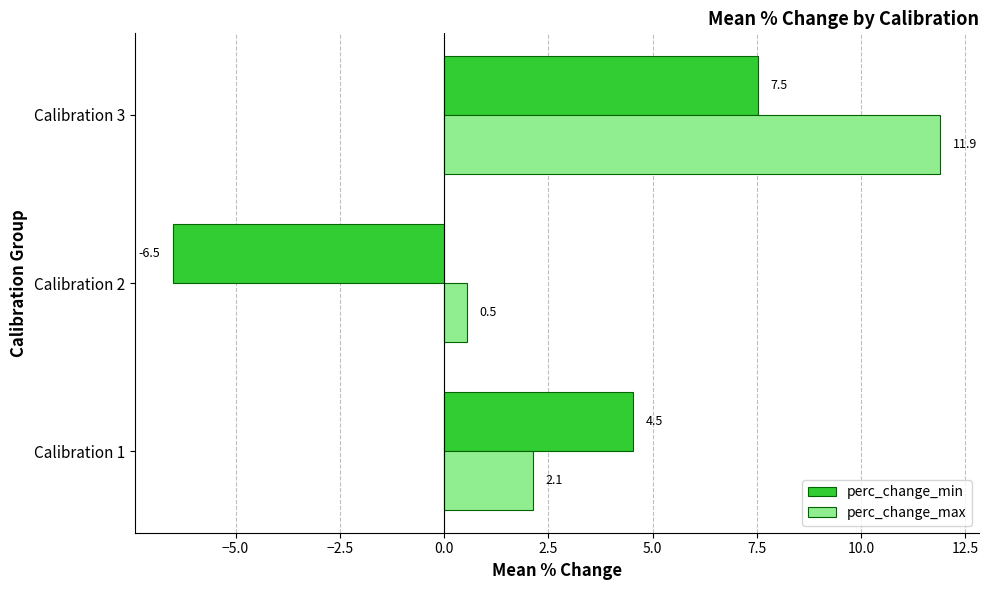

What is the difference between the maximum and minimum values in the perc_change_min series?

14.0